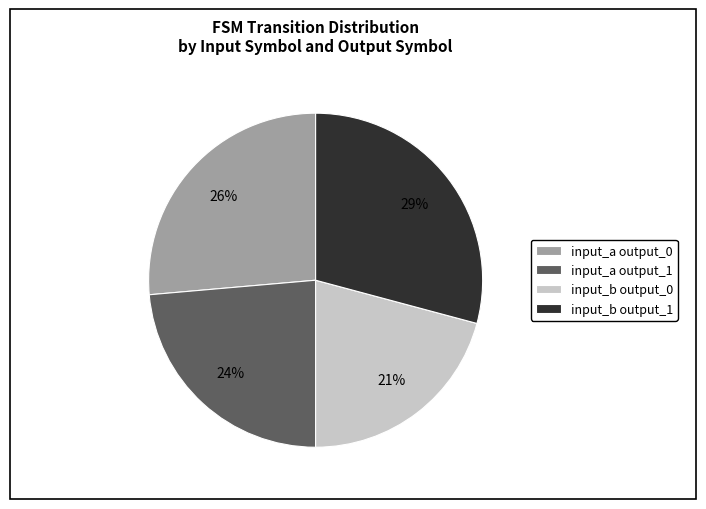

How many segments does this pie chart have?

4